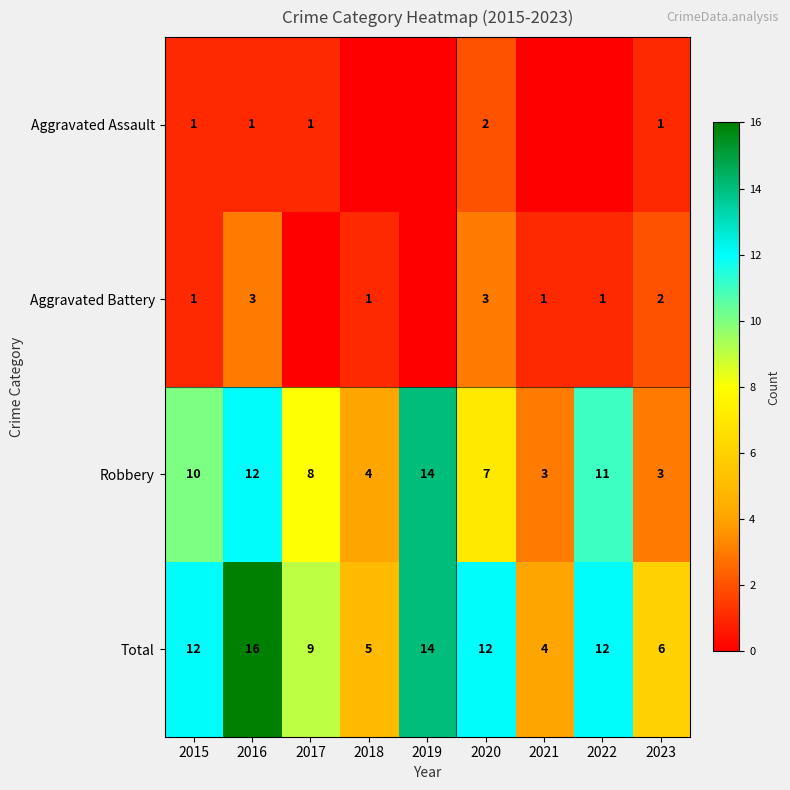

At which category is the sum across all series the highest?

2016